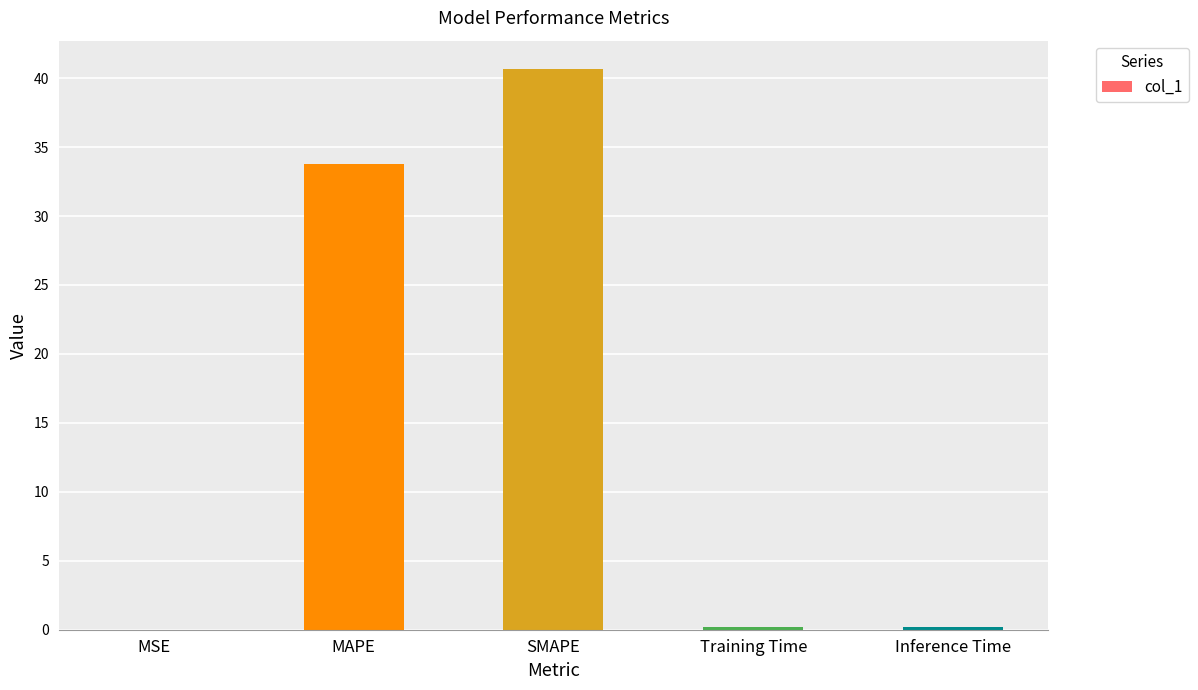

Which category has the highest value across all series?

SMAPE